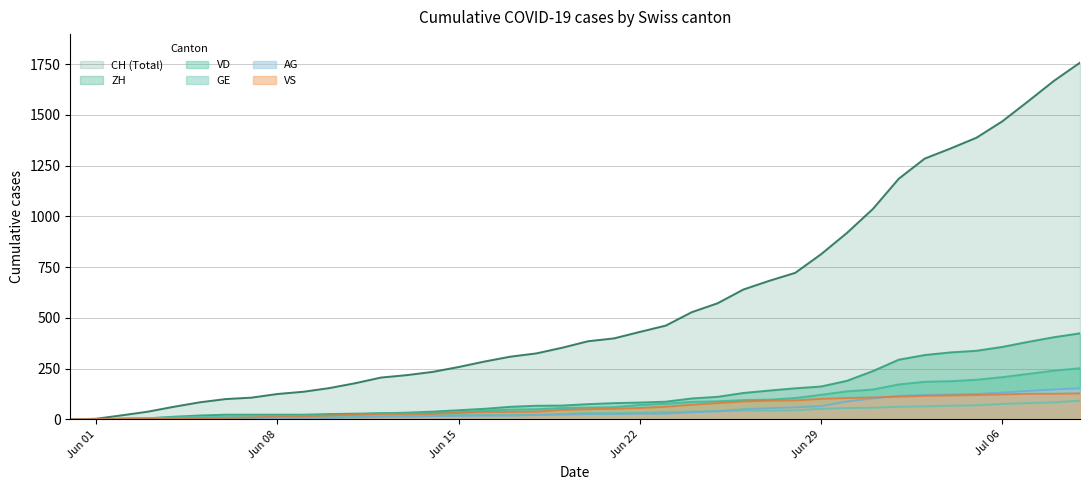

List the series in order of their peak value, highest first.

CH (Total), ZH, VD, AG, VS, GE